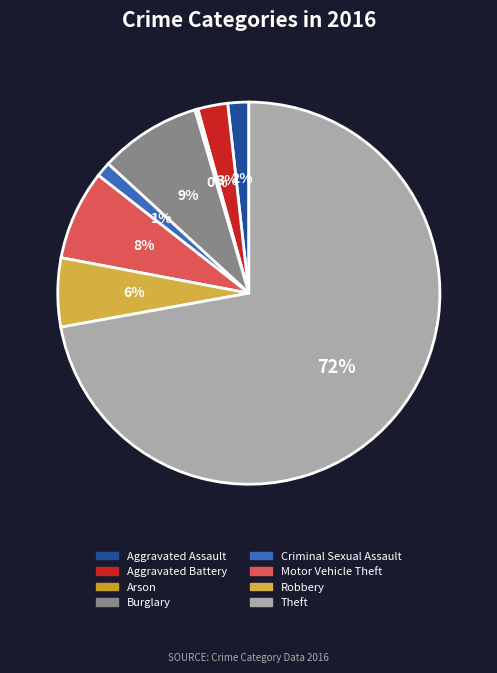

What is the change in value from Burglary to Theft?

+251